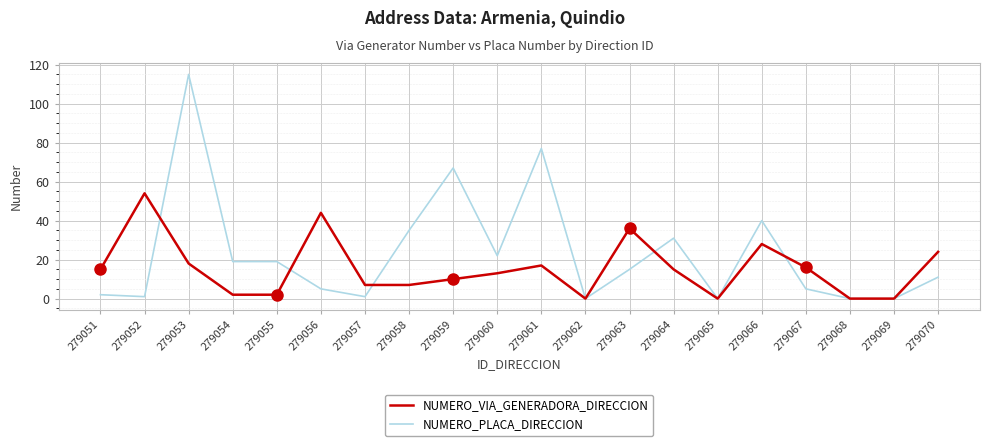

What is the maximum value shown in the chart?

115